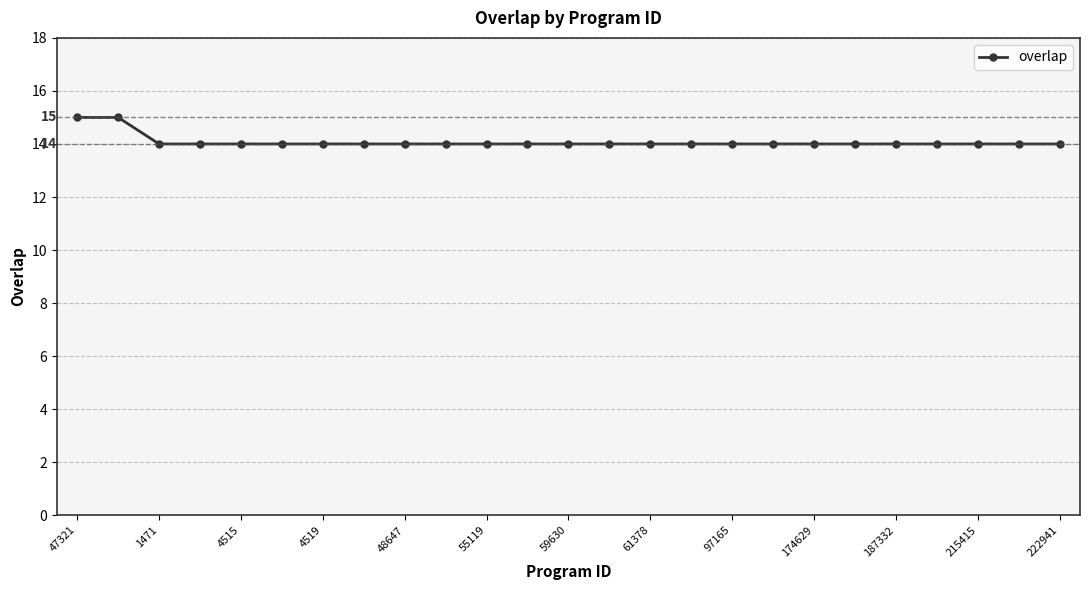

What is the value of the 5th point from the left?

14